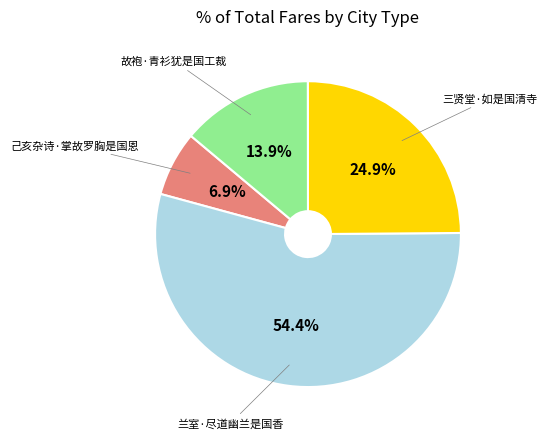

Is there a majority slice in this chart?

Yes